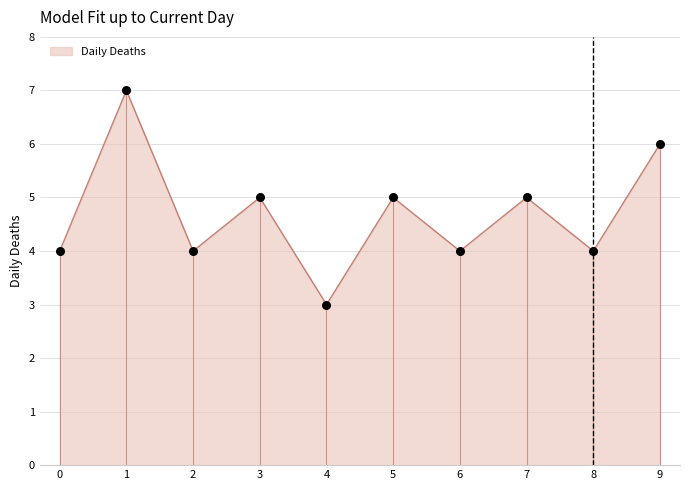

Which has a higher value, 7 or 6?

7